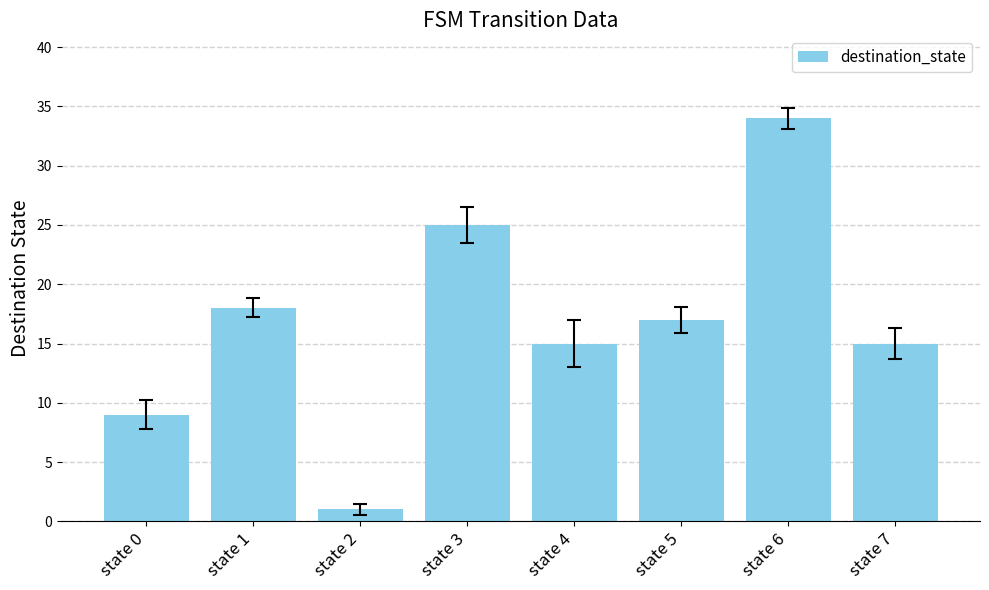

Reading left to right, what are all the values shown in this chart?

9	18	1	25	15	17	34	15